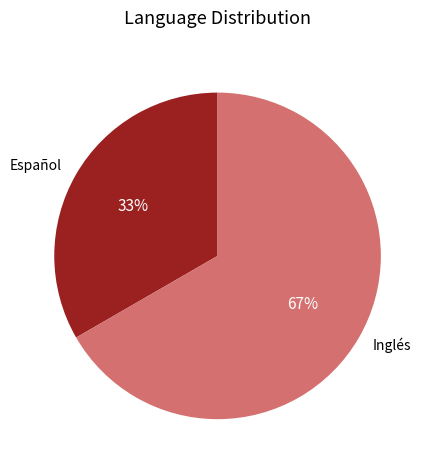

Do Español and Inglés together represent more than half of the pie?

Yes